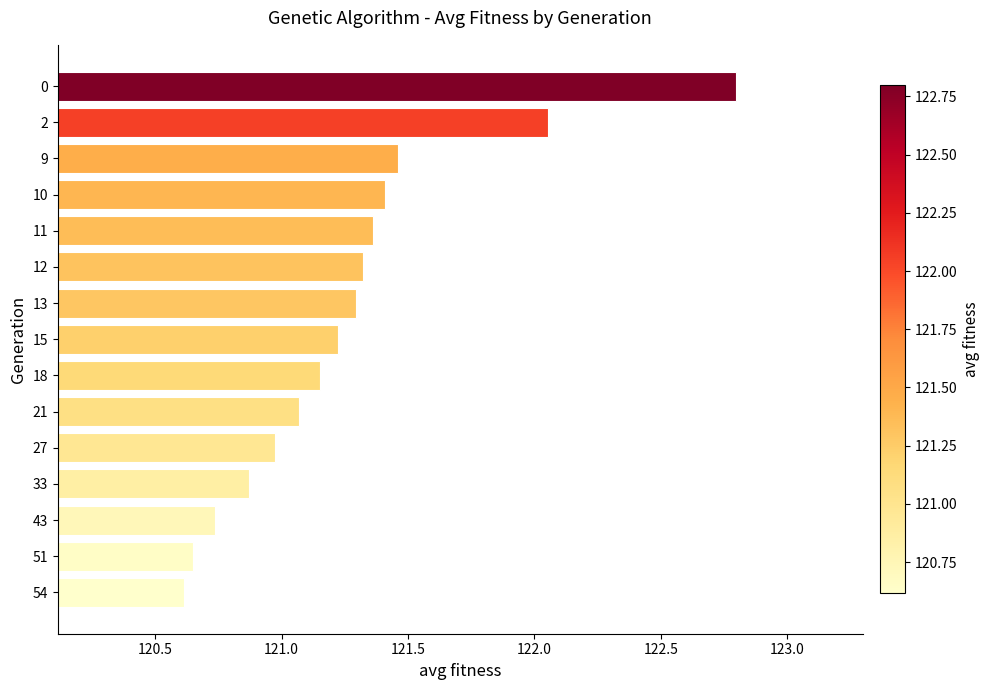

Where is the data nearest to the value 121?

27